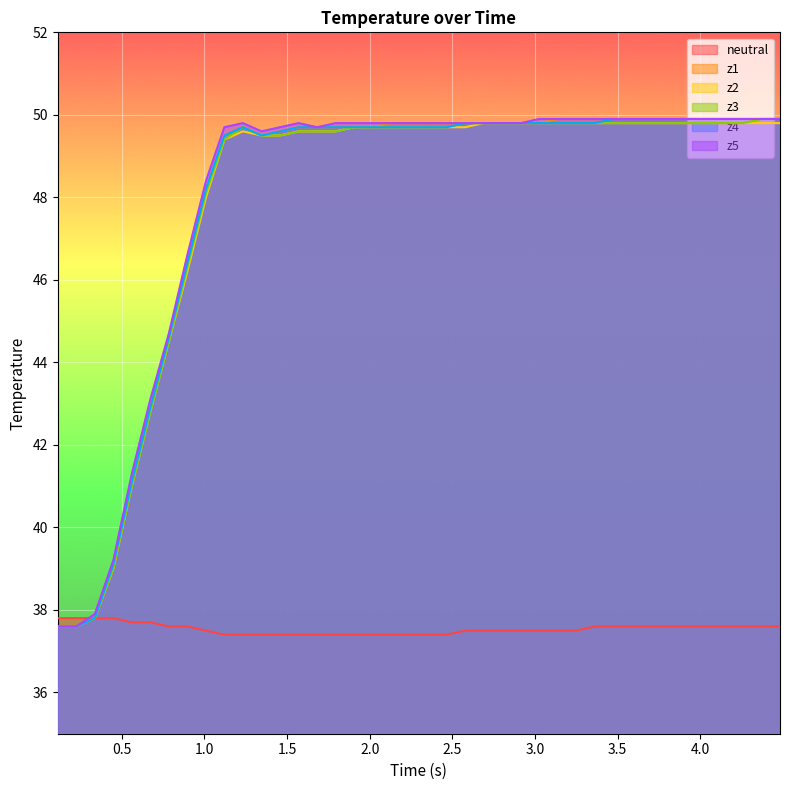

What is the minimum value shown in the chart?

37.4